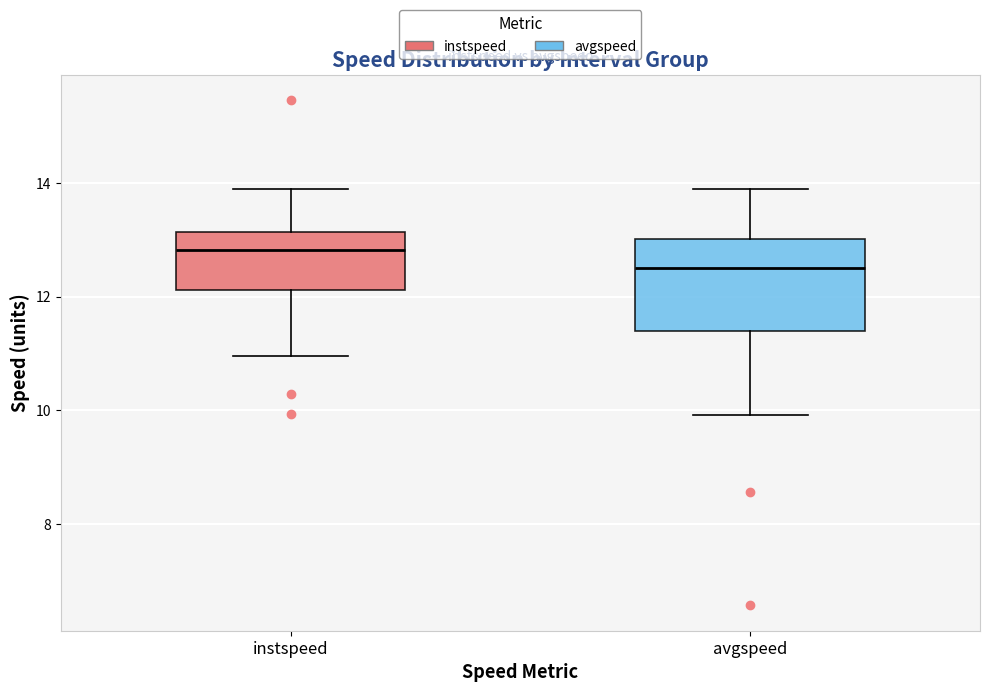

Which box has the lowest median line?

avgspeed